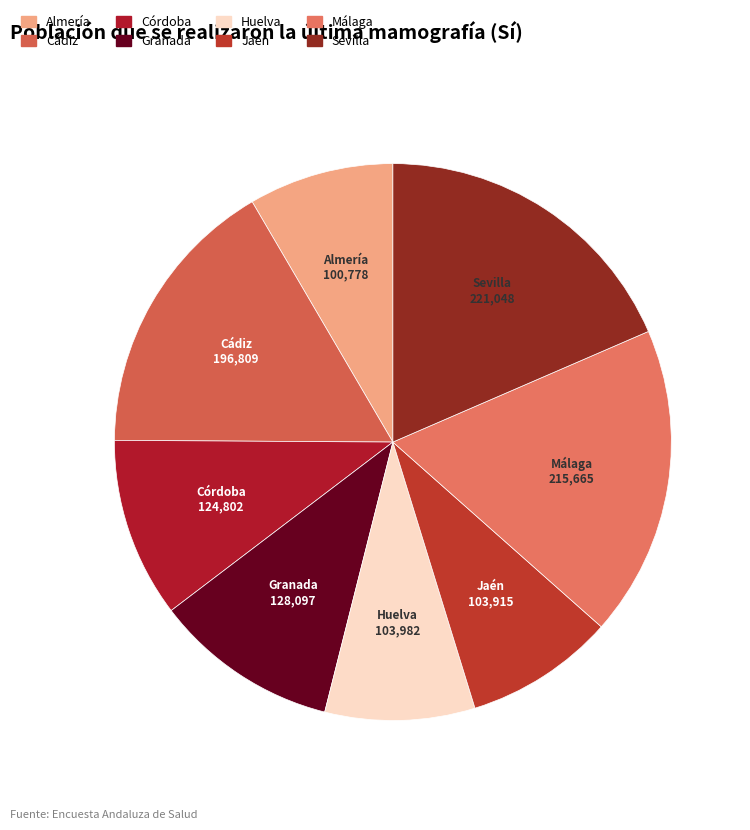

Is it true that Granada is 11% of the pie?

True